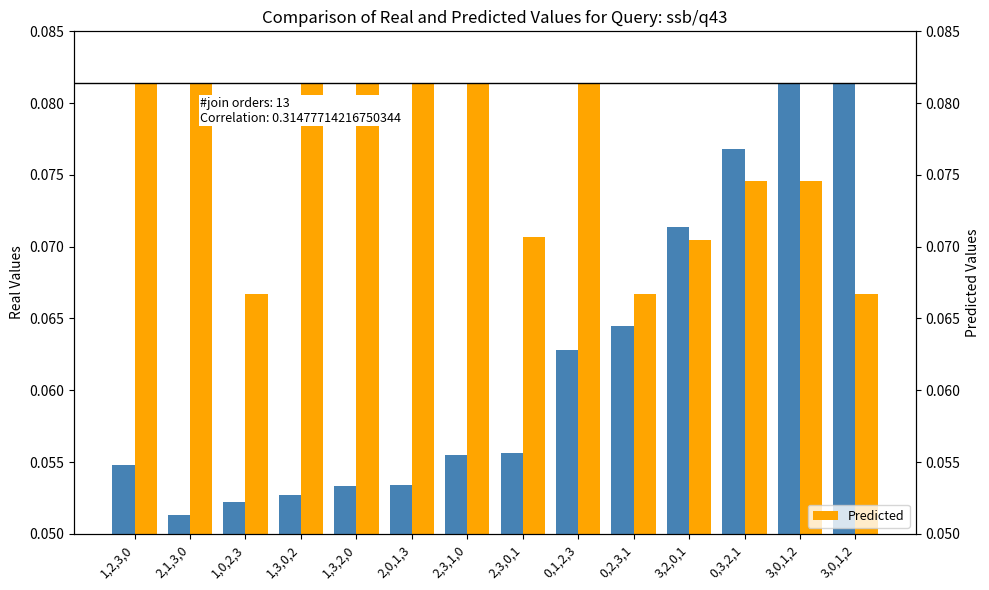

Which has a higher value, 2,0,1,3 or 1,0,2,3?

2,0,1,3